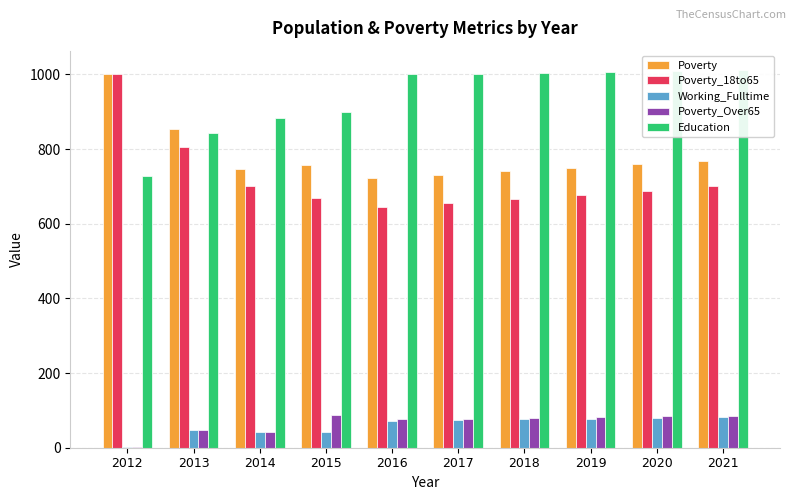

Is it true that Poverty equals 1035 at 2018?

False